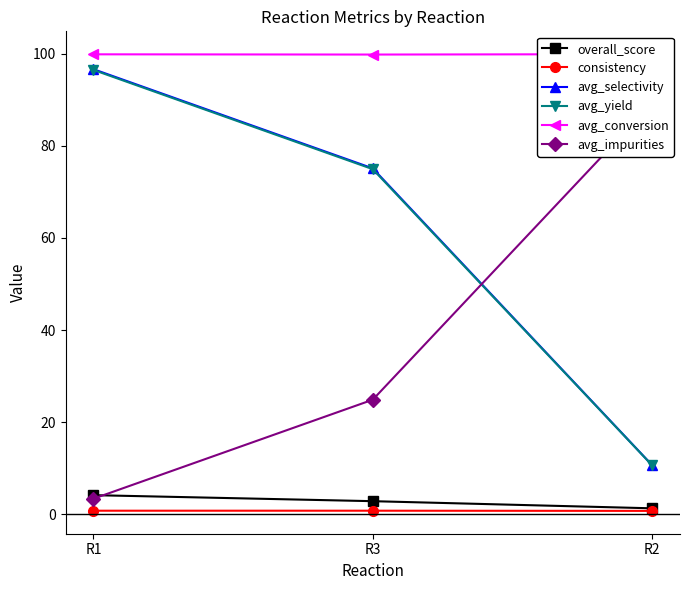

Is it true that overall_score equals 5.1 at R3?

False